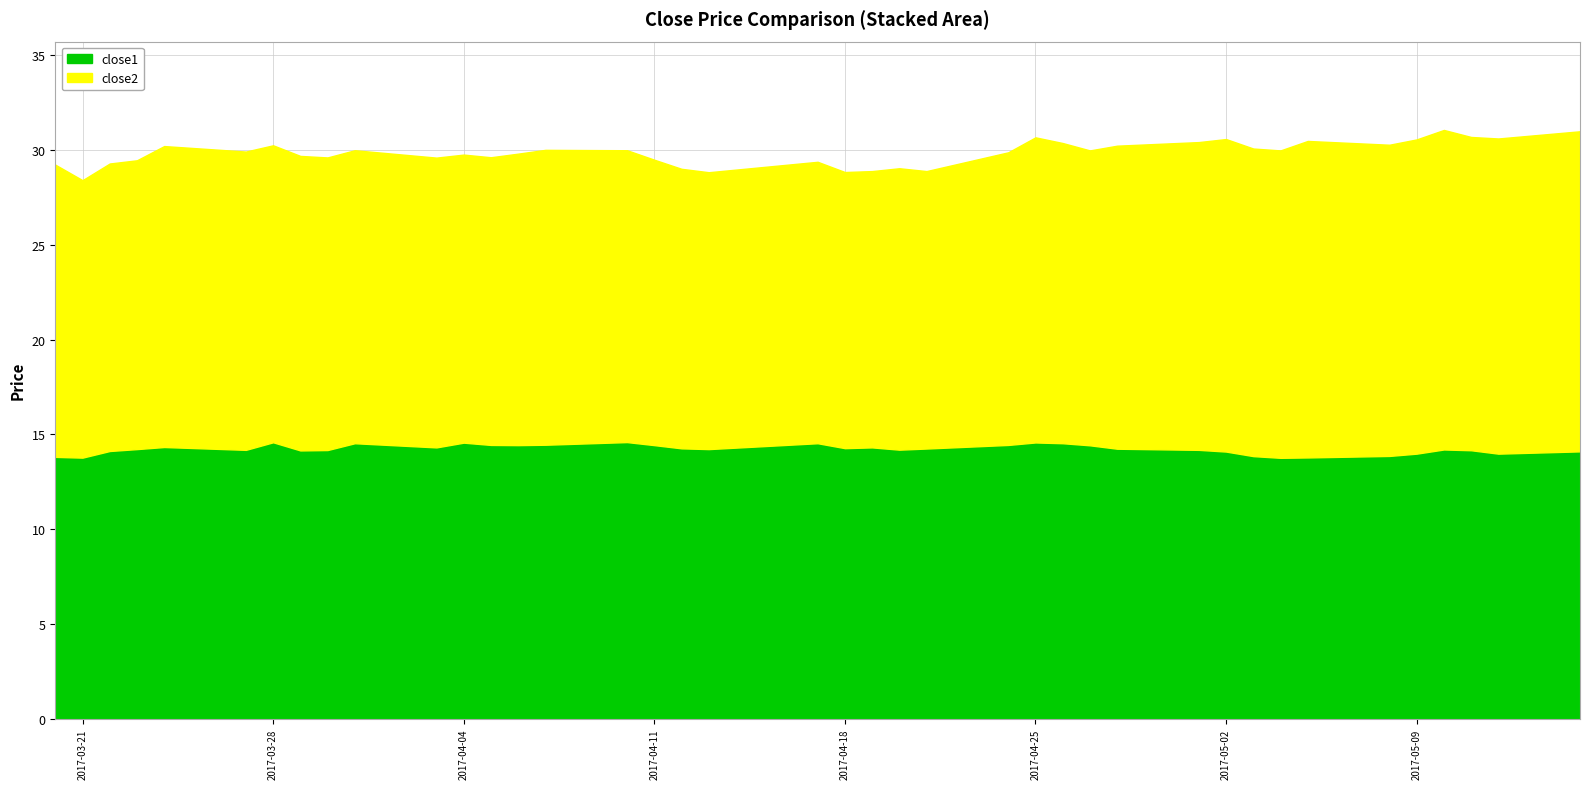

What is the sum of all close1 values?

569.4